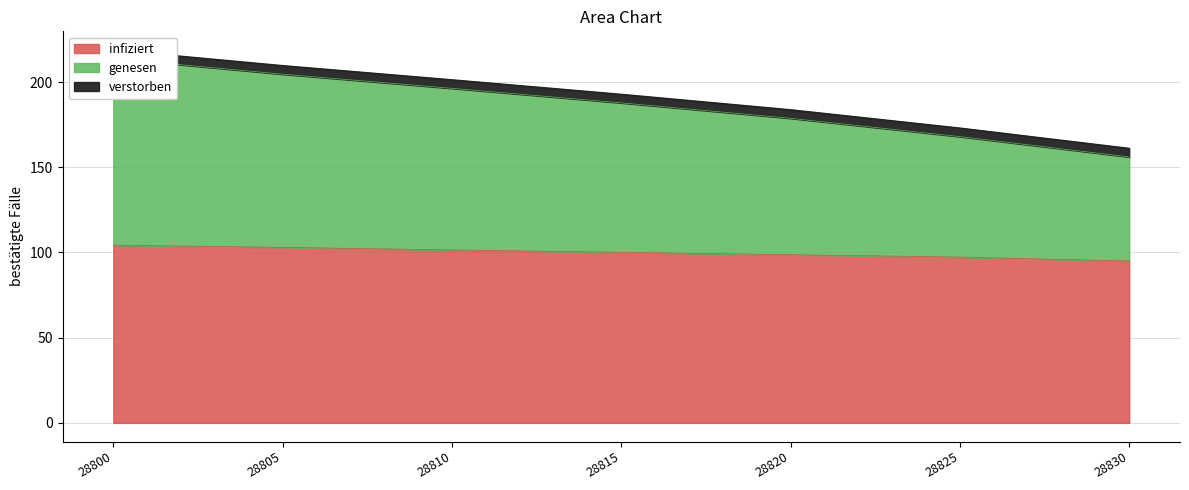

The infiziert series shows 104.3 at 28800. True or false?

True